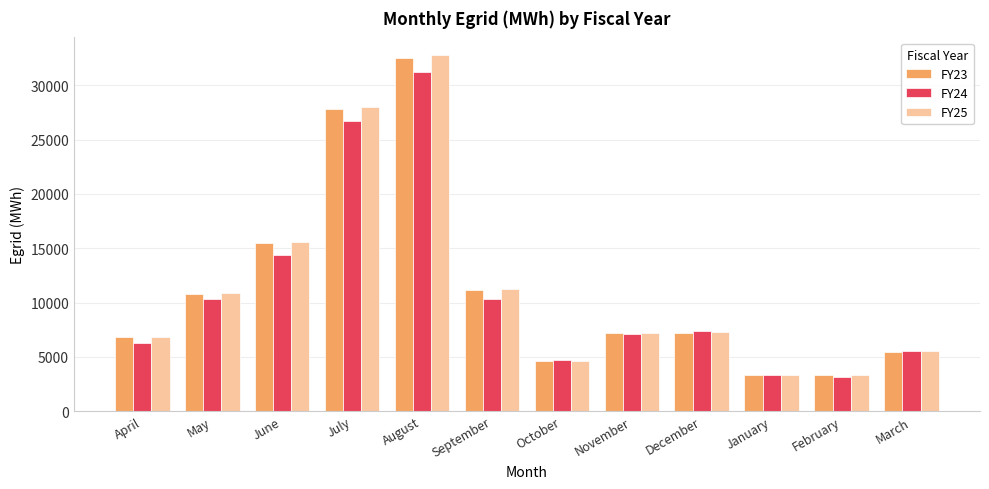

At which category is the sum across all series the highest?

August